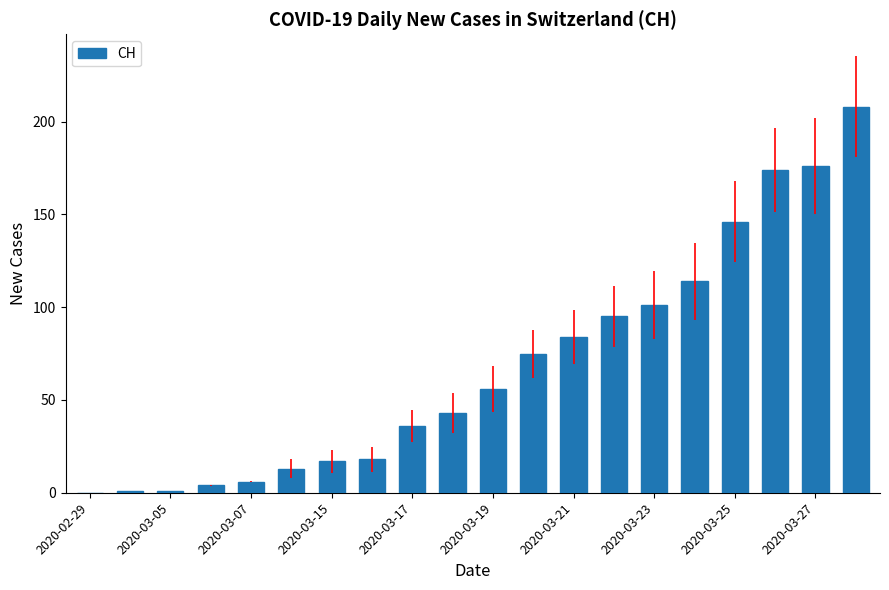

Count the number of data series in this chart.

1